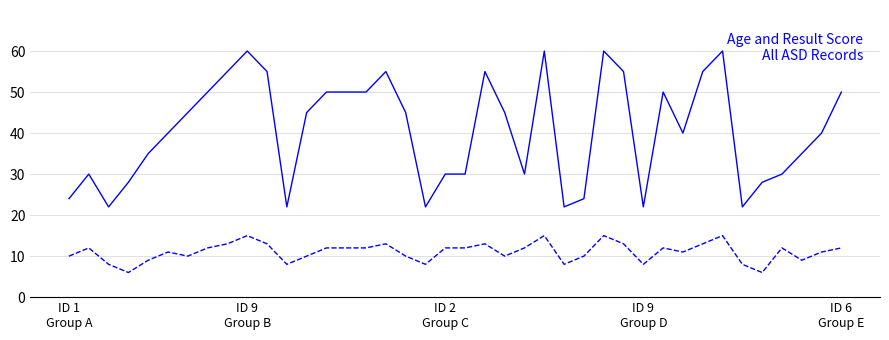

What is the minimum value shown in the chart?

6